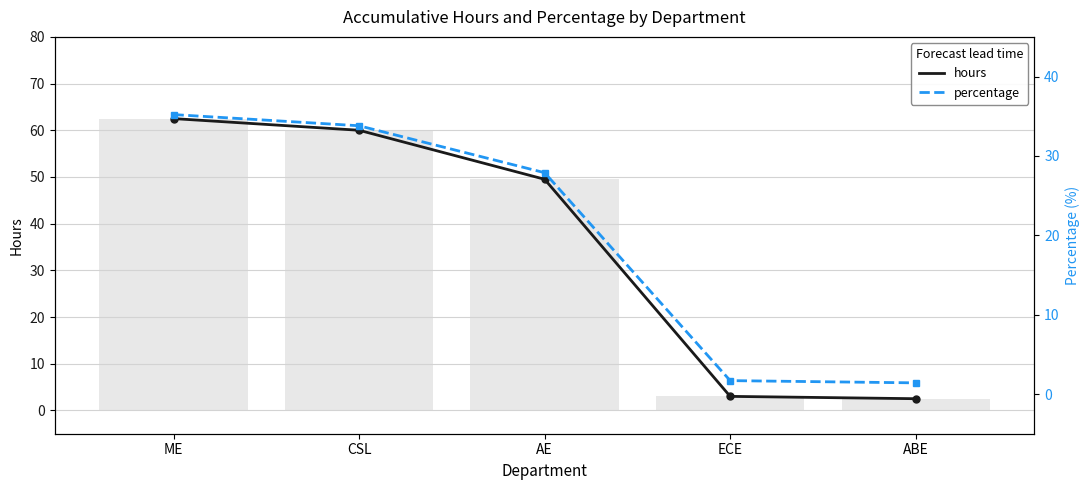

At which label is hours closest to 32?

AE